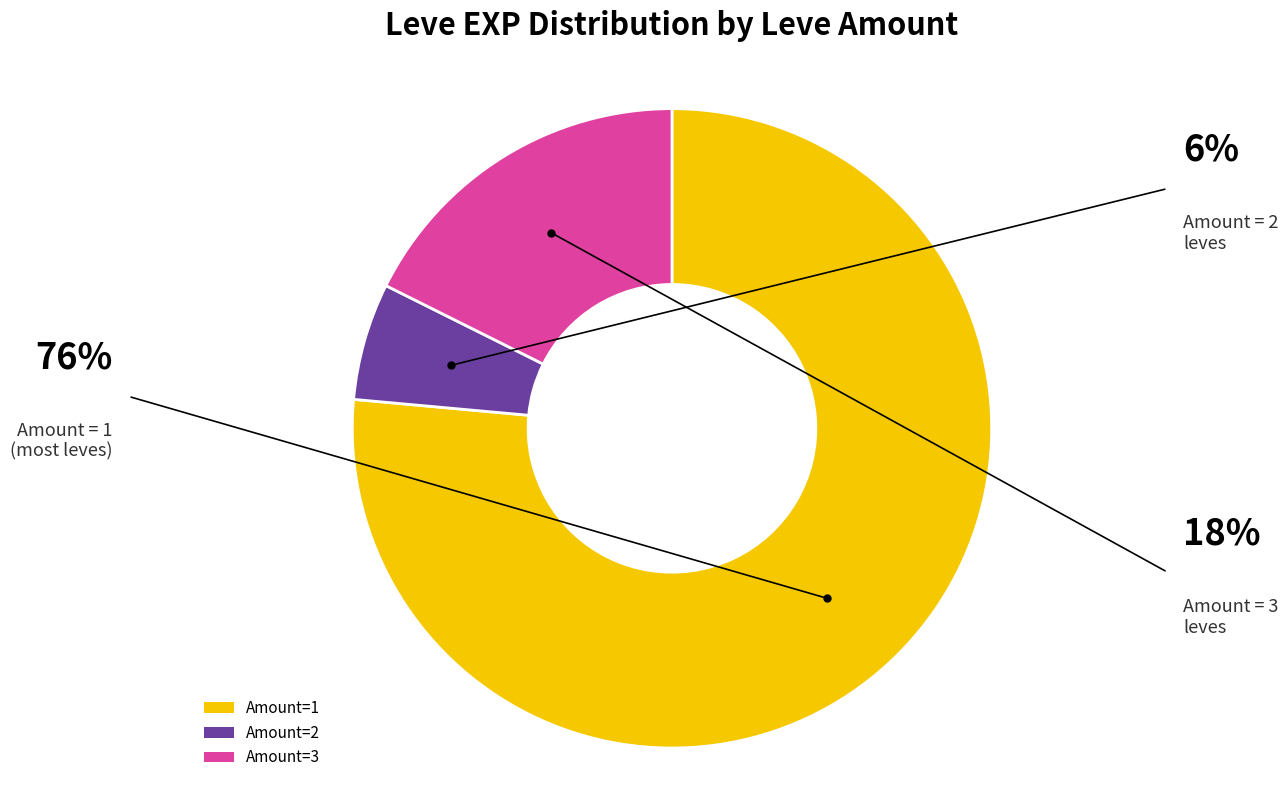

Which category has the smallest portion of the pie?

Amount=2